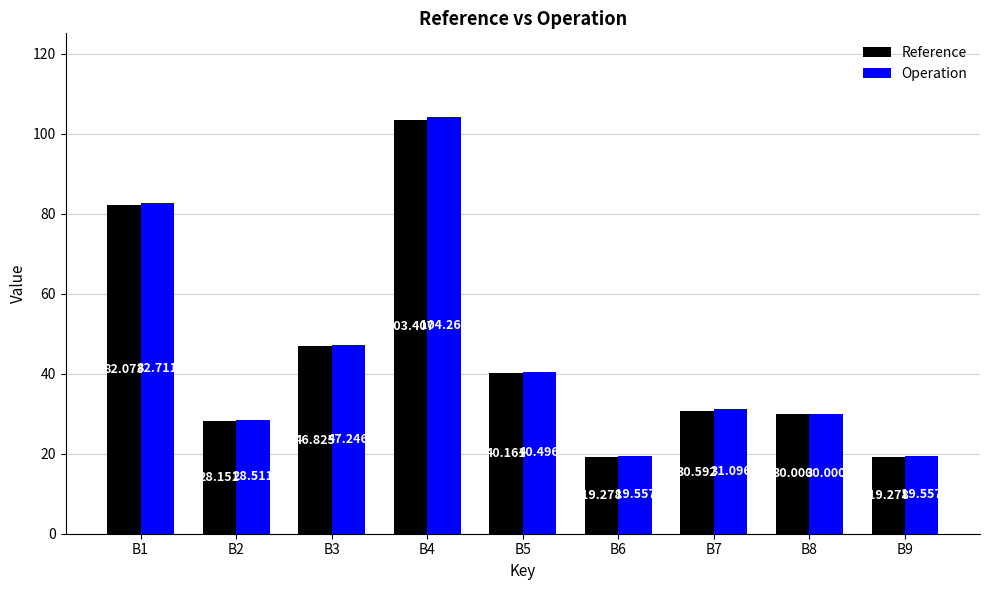

What is the difference between the second highest and minimum values in the Reference series?

62.8